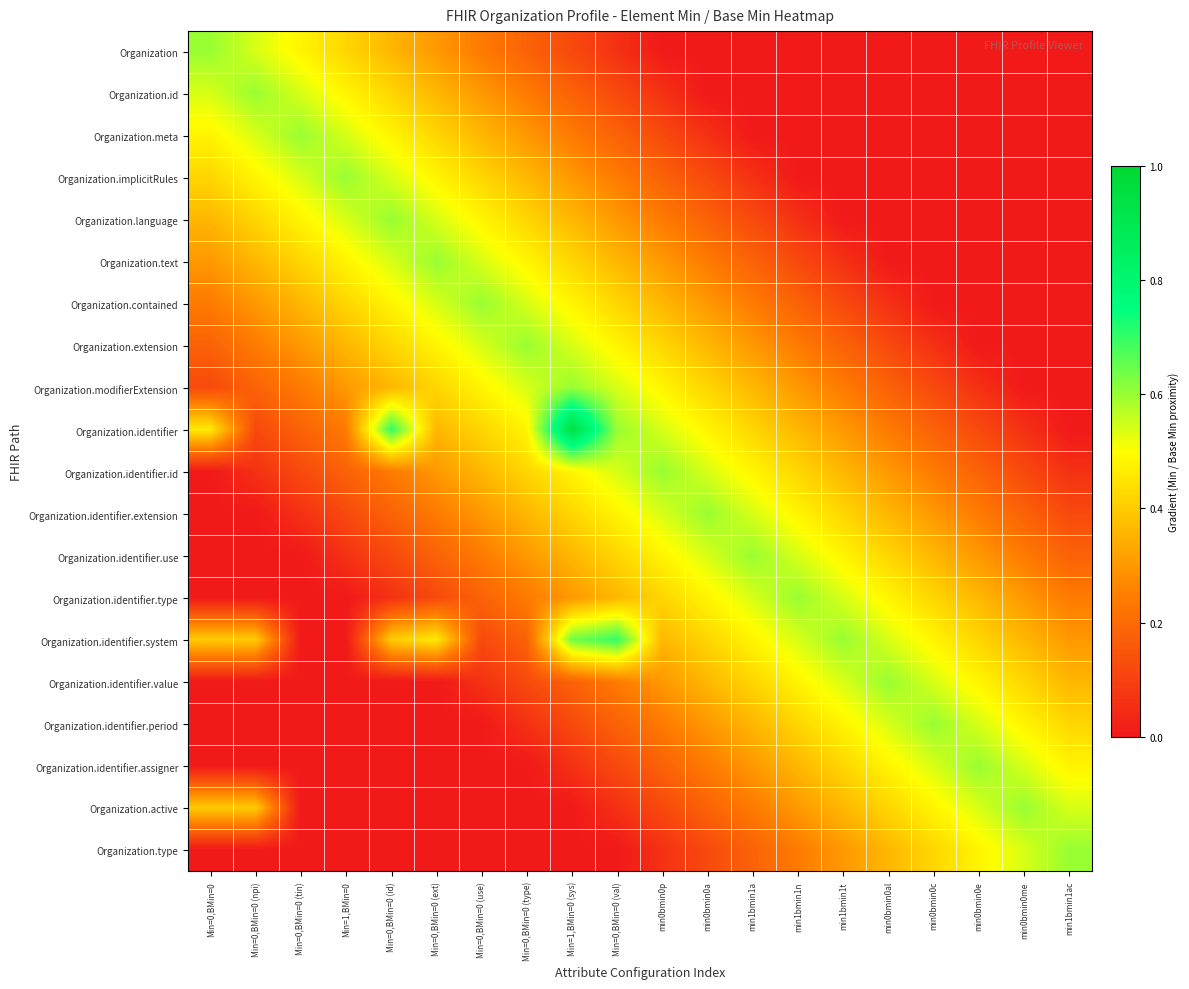

At which category does the chart reach its peak across all series?

Min=1,BMin=0 (sys)